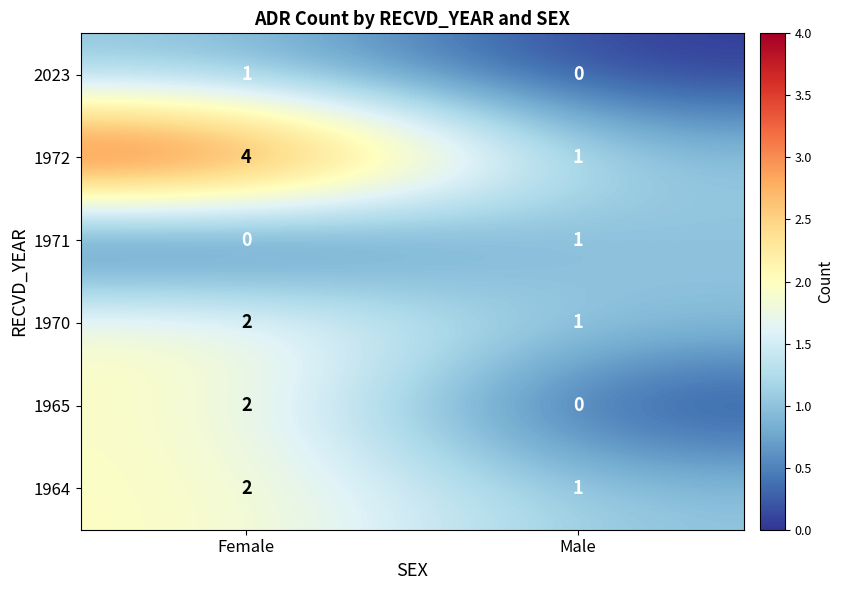

Which series changed the most between Female and Male?

1972